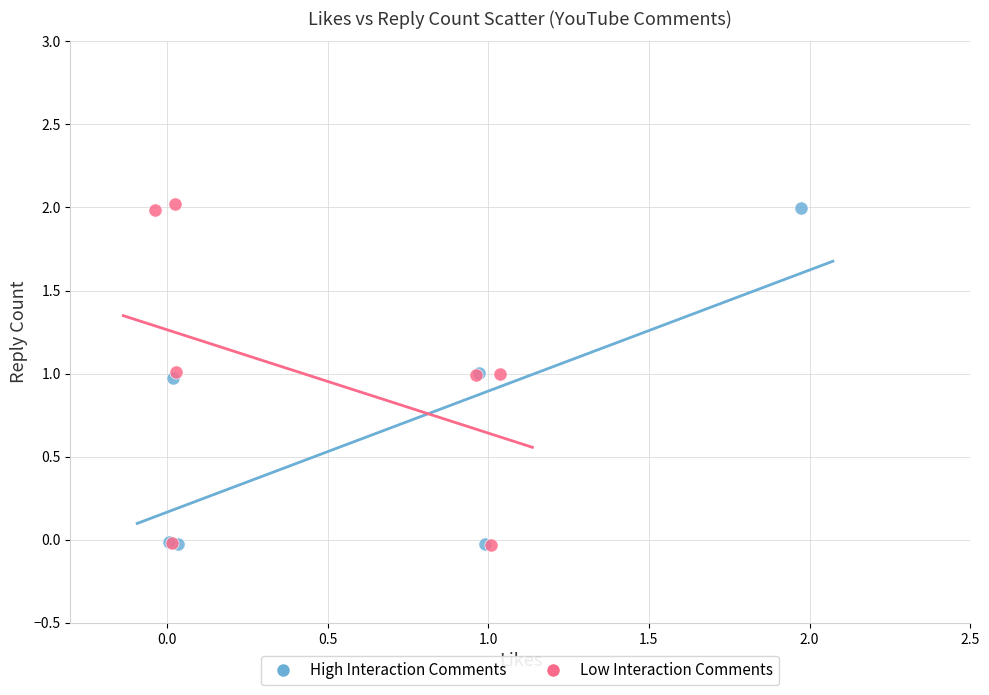

What are all the series names shown in the legend?

High Interaction Comments, Low Interaction Comments